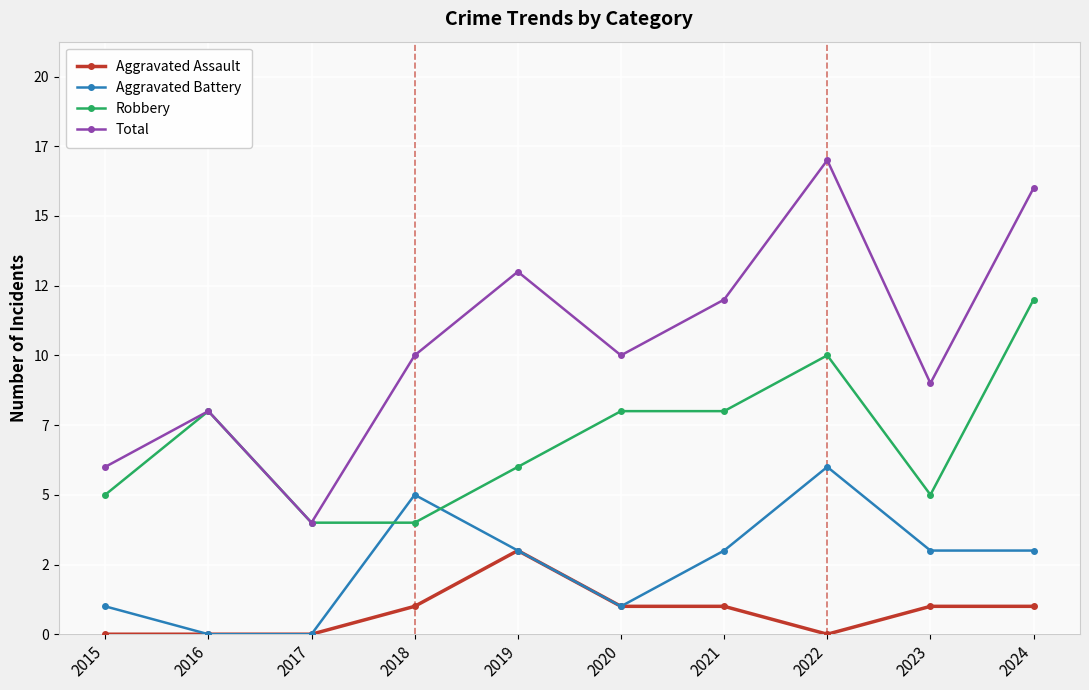

What are all the series names shown in the legend?

Aggravated Assault, Aggravated Battery, Robbery, Total